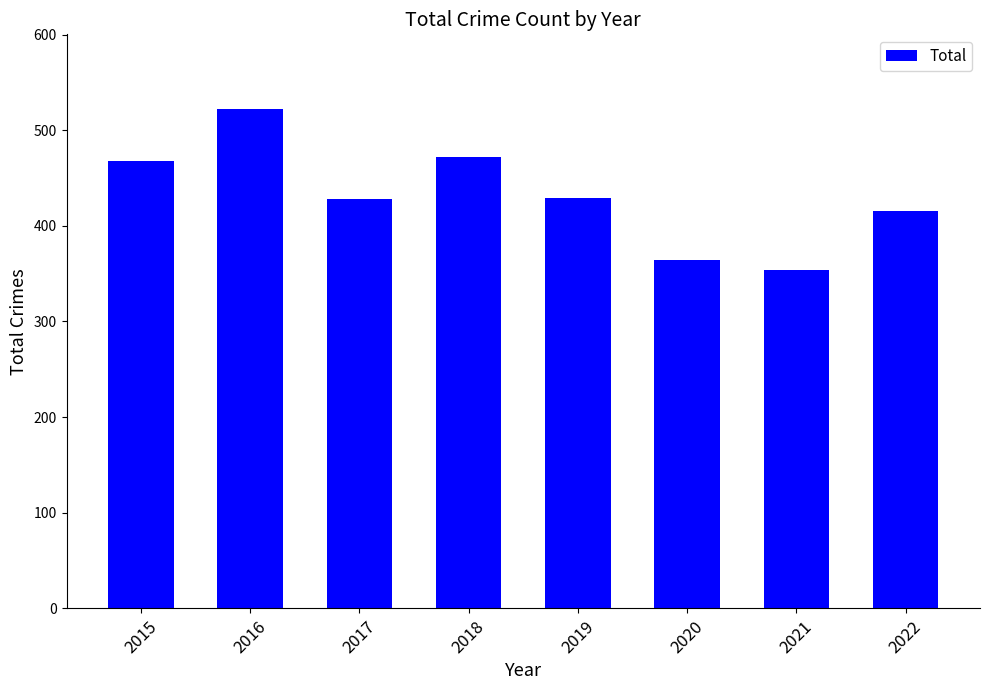

What is the value of the 7th bar from the left?

354